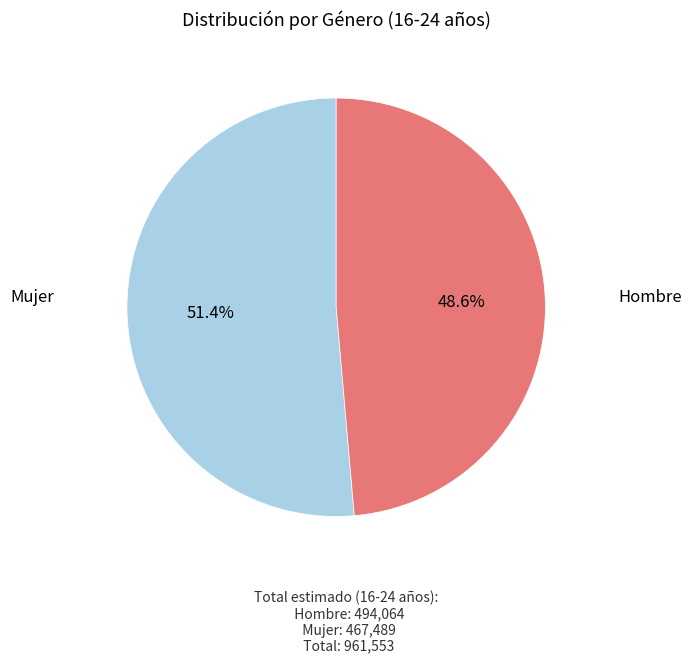

Is there a majority slice in this chart?

Yes